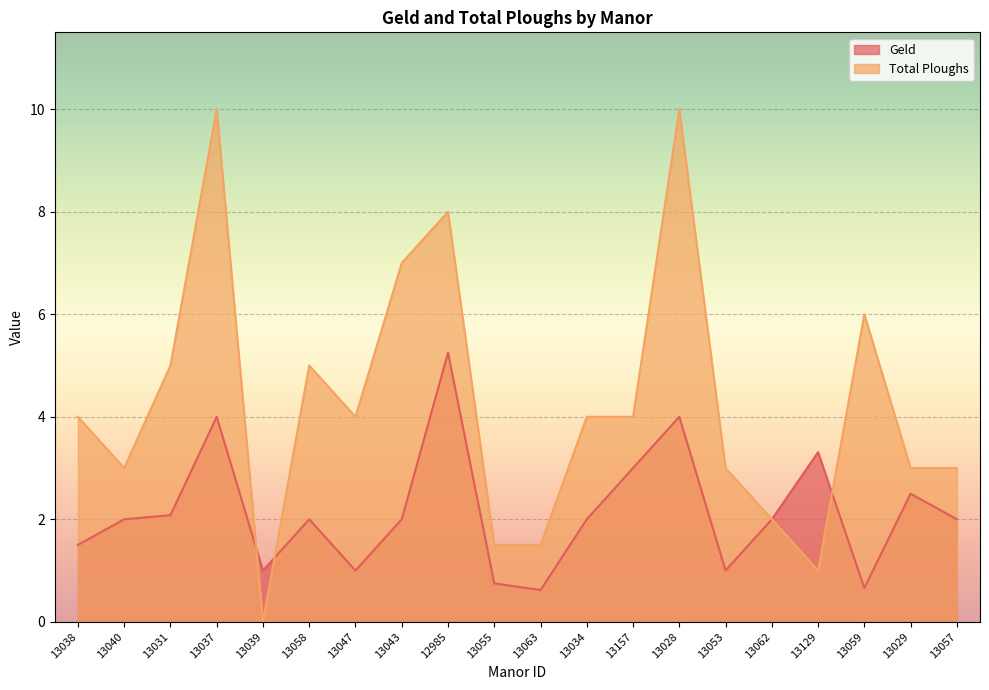

What is the difference between the maximum and second lowest values in the Geld series?

4.6